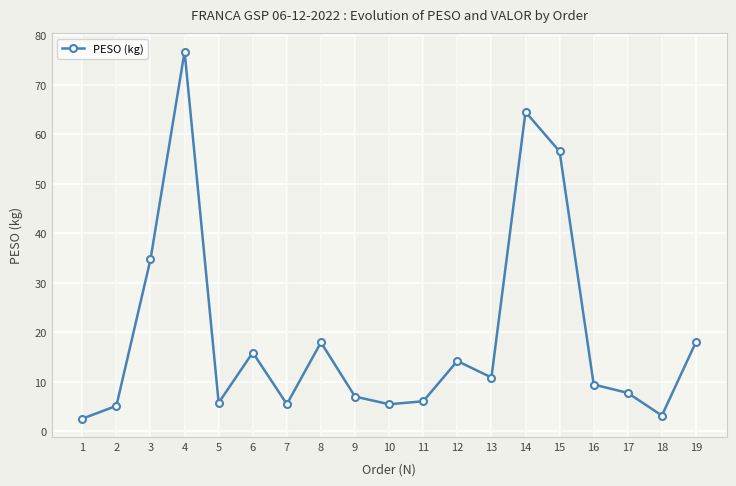

True or false: the data shows 7.8 at 17.

True